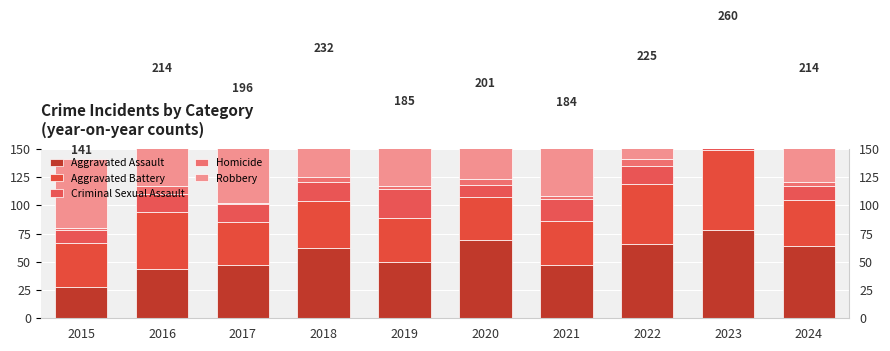

What is the minimum value for Robbery?

61